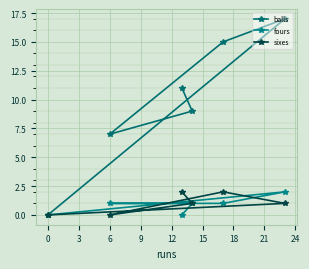

Which series ends up on top after the final intersection of sixes and fours?

fours